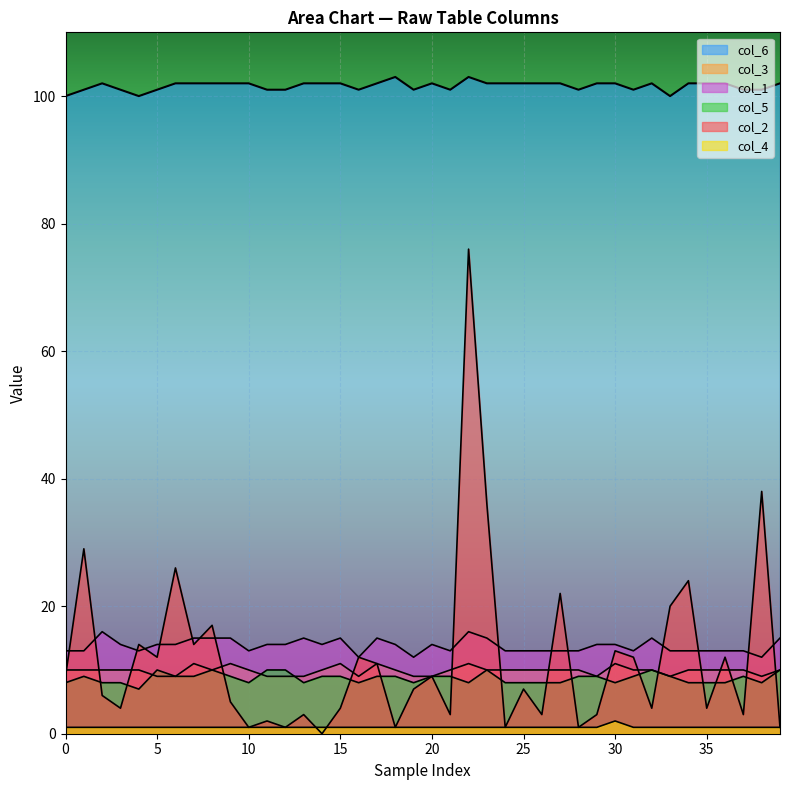

True or false: col_3 and col_1 cross at least once.

False